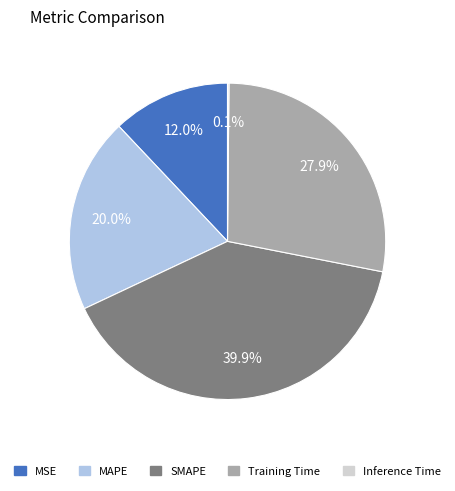

Which category has the biggest portion of the pie?

SMAPE